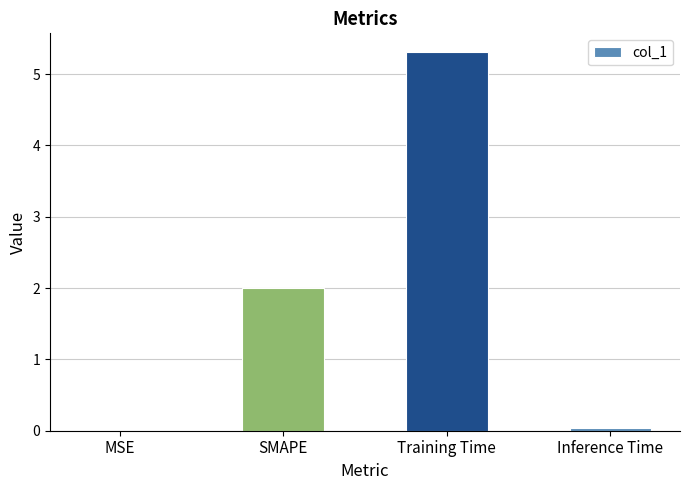

What is the maximum value shown in the chart?

5.3